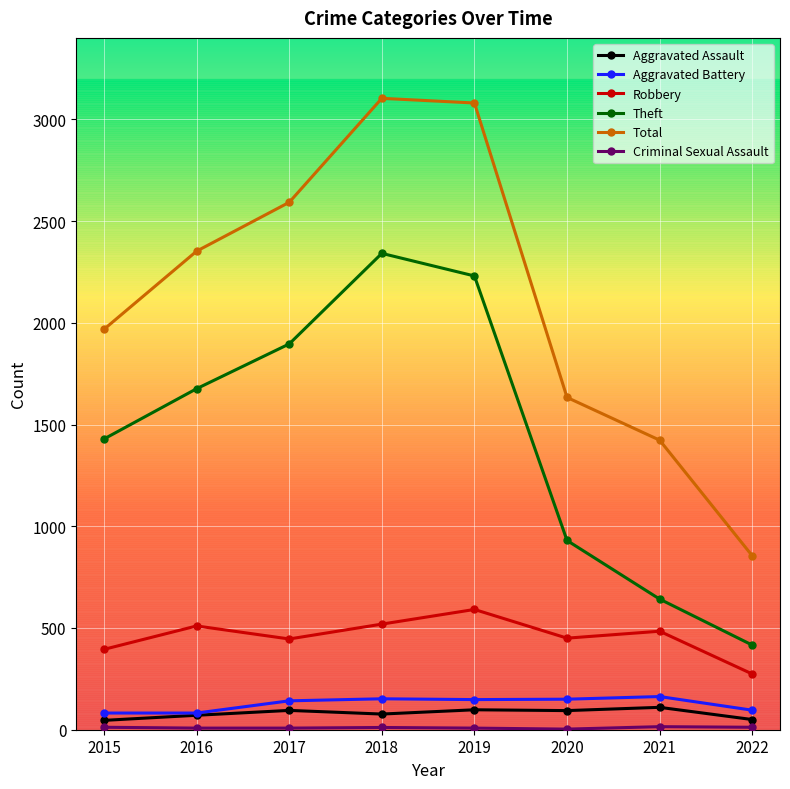

What is the value of the Total point at the 8th from the left?

855